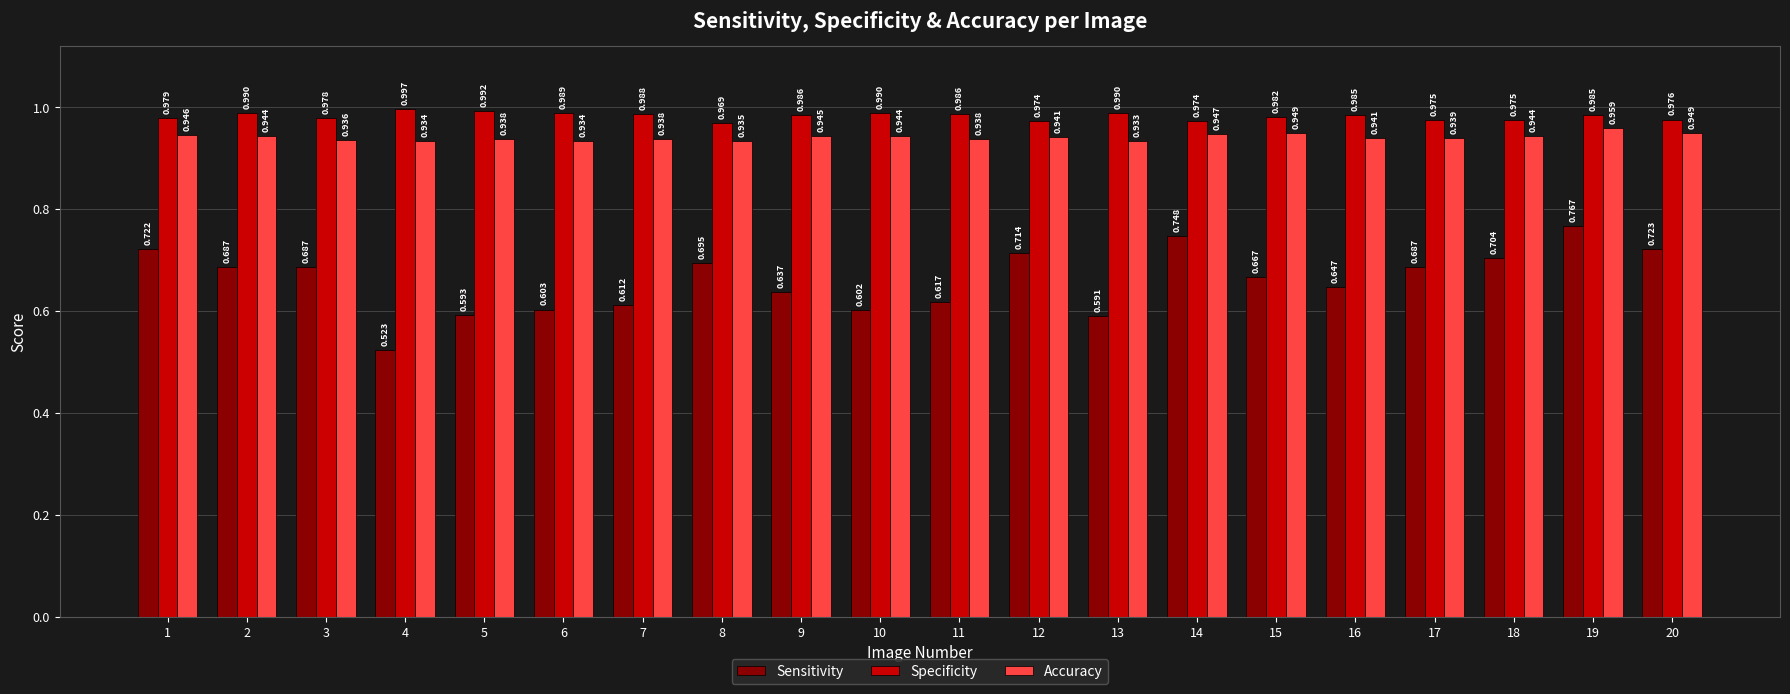

List the series in order of their peak value, highest first.

Specificity, Accuracy, Sensitivity